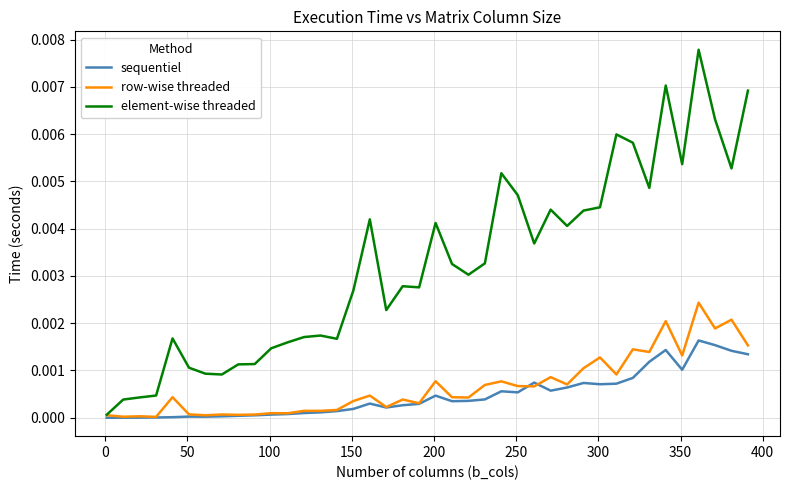

Which series has the largest range (max minus min)?

element-wise threaded